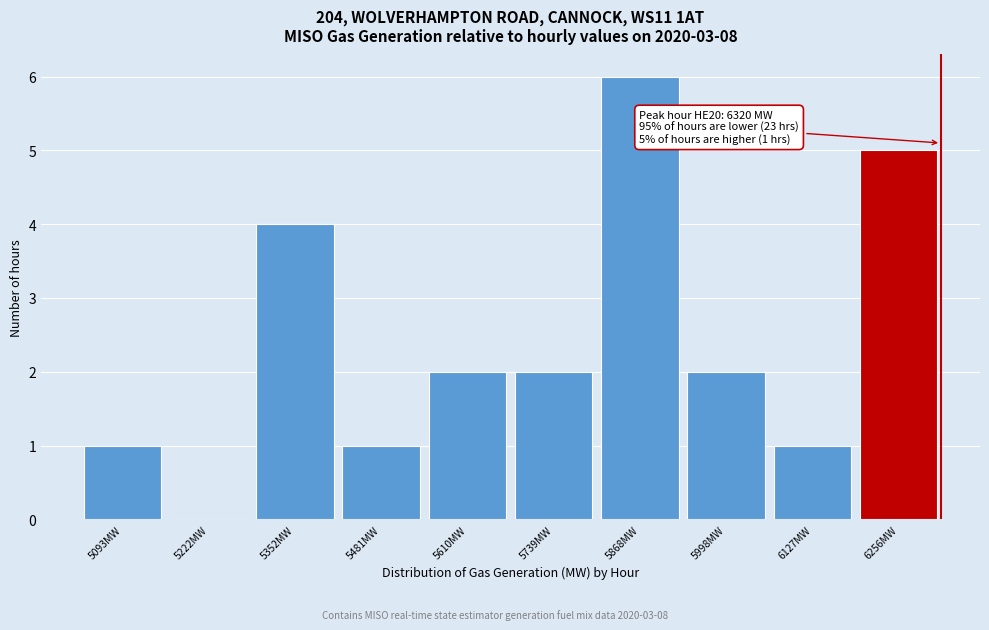

Over which range of the x-axis is the bar tallest?

5800 to 5940